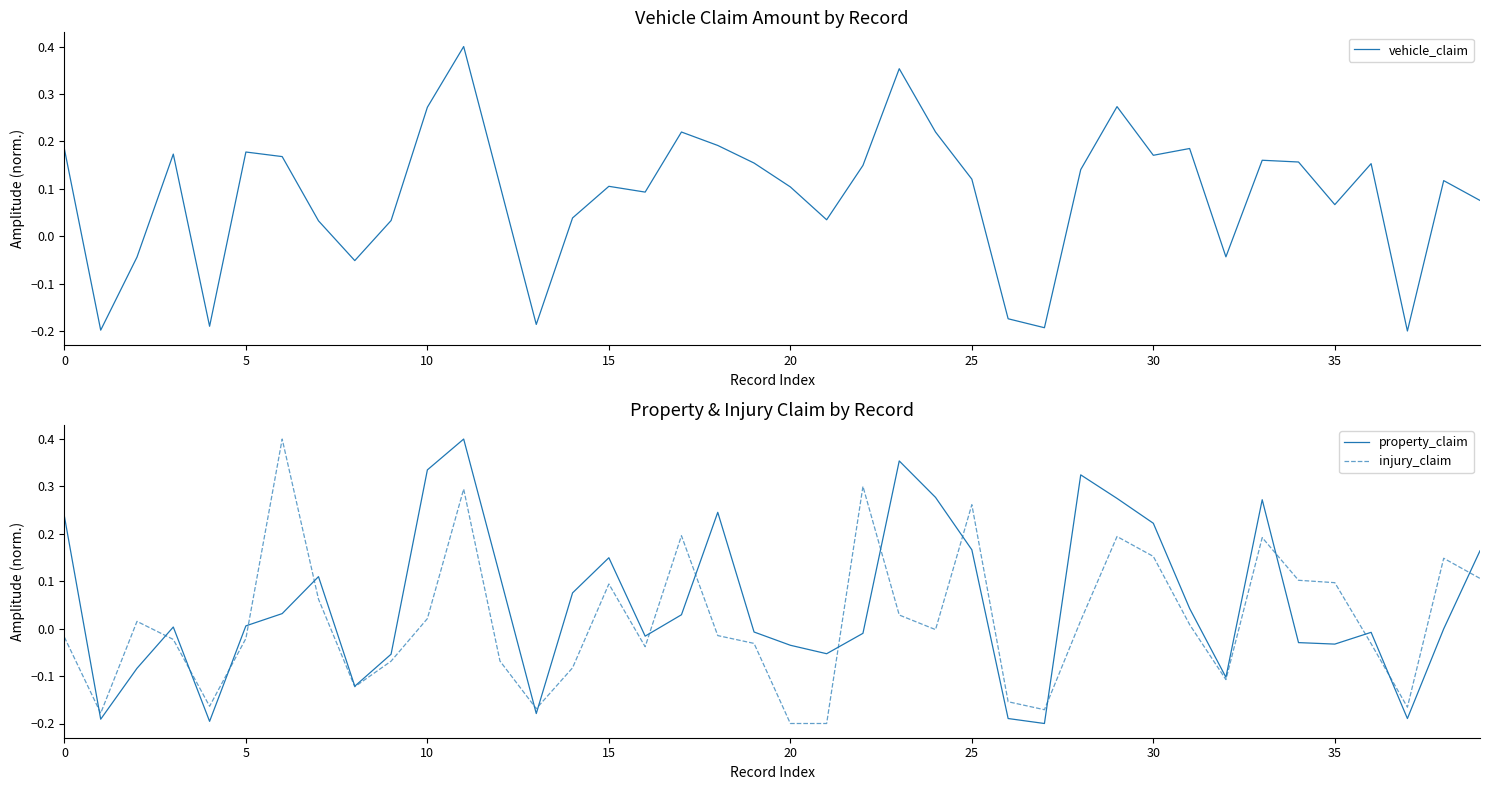

Is it true that injury_claim equals 0.0 at 35?

False